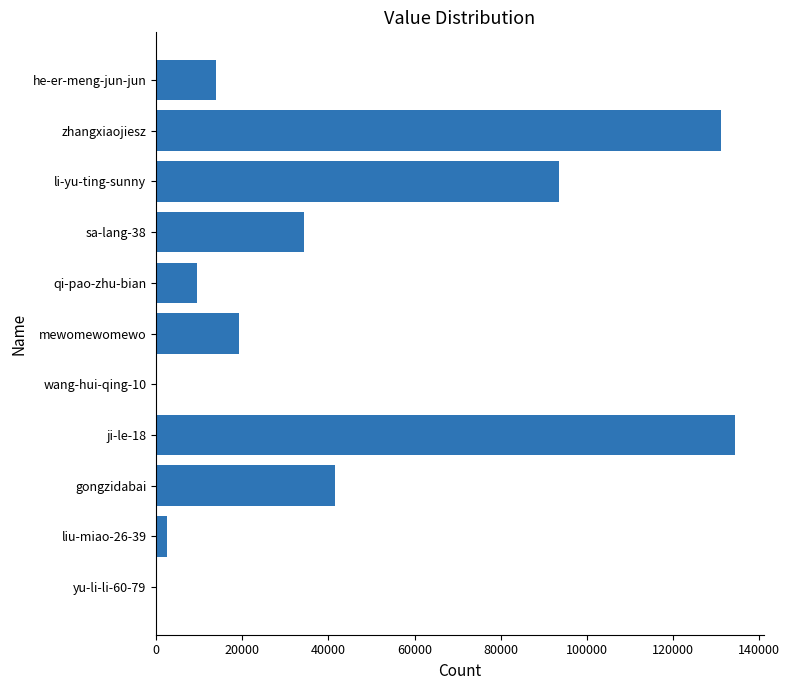

Is it true that the value at mewomewomewo is 19178?

True